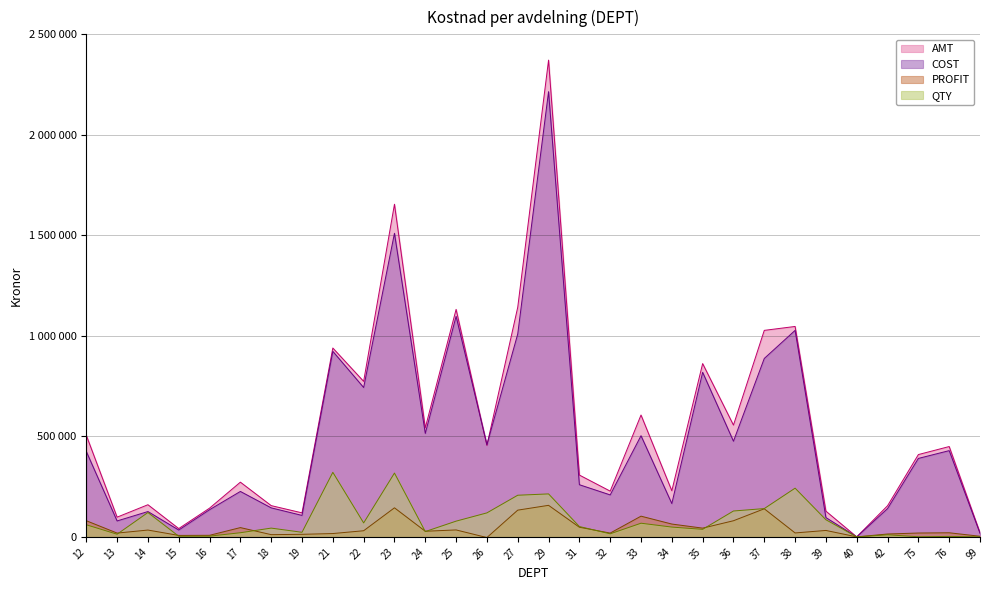

What value does the COST series have at 75?

390288.6